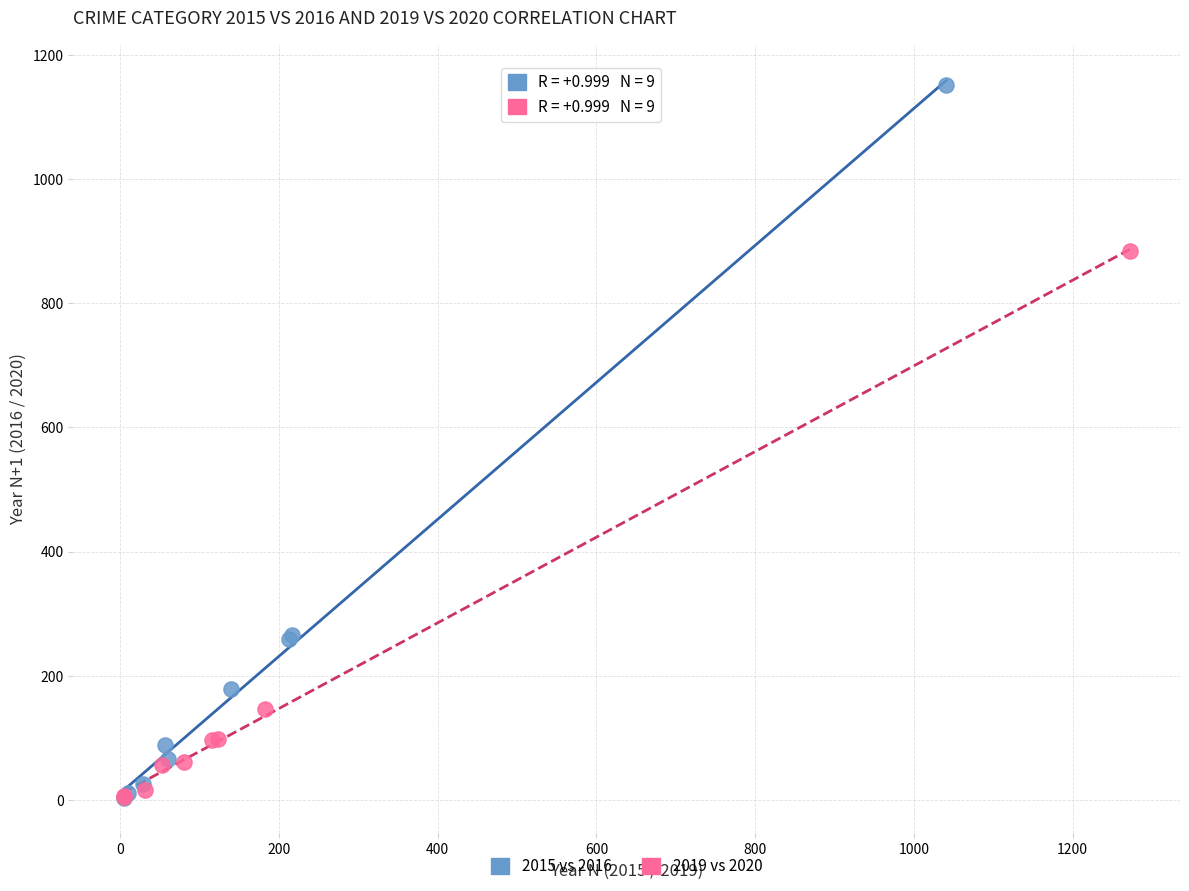

Which series has the widest spread of Y values?

2015 vs 2016